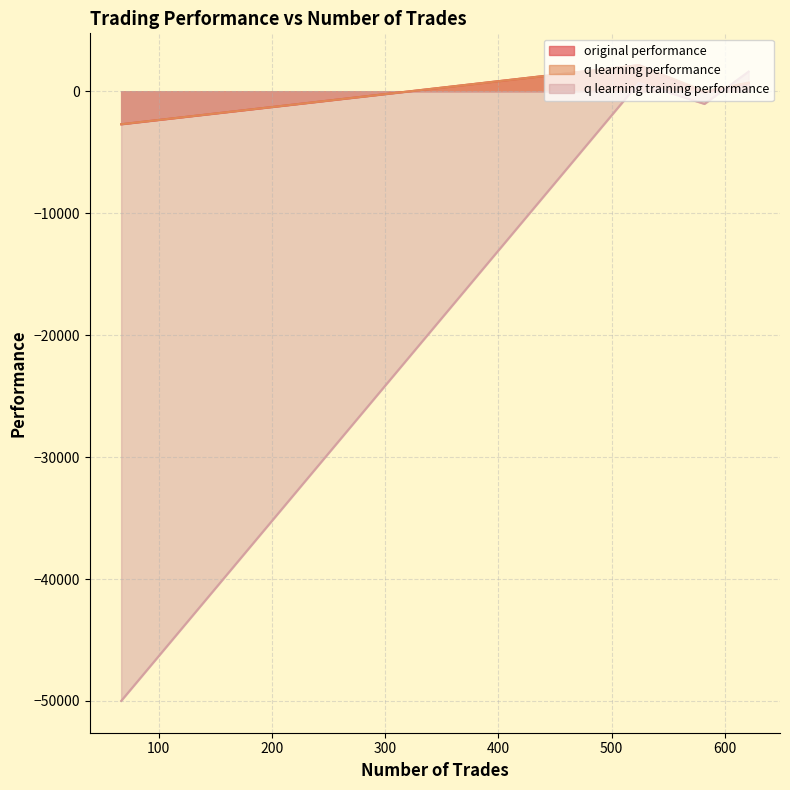

How many values in the original performance series exceed 676?

2